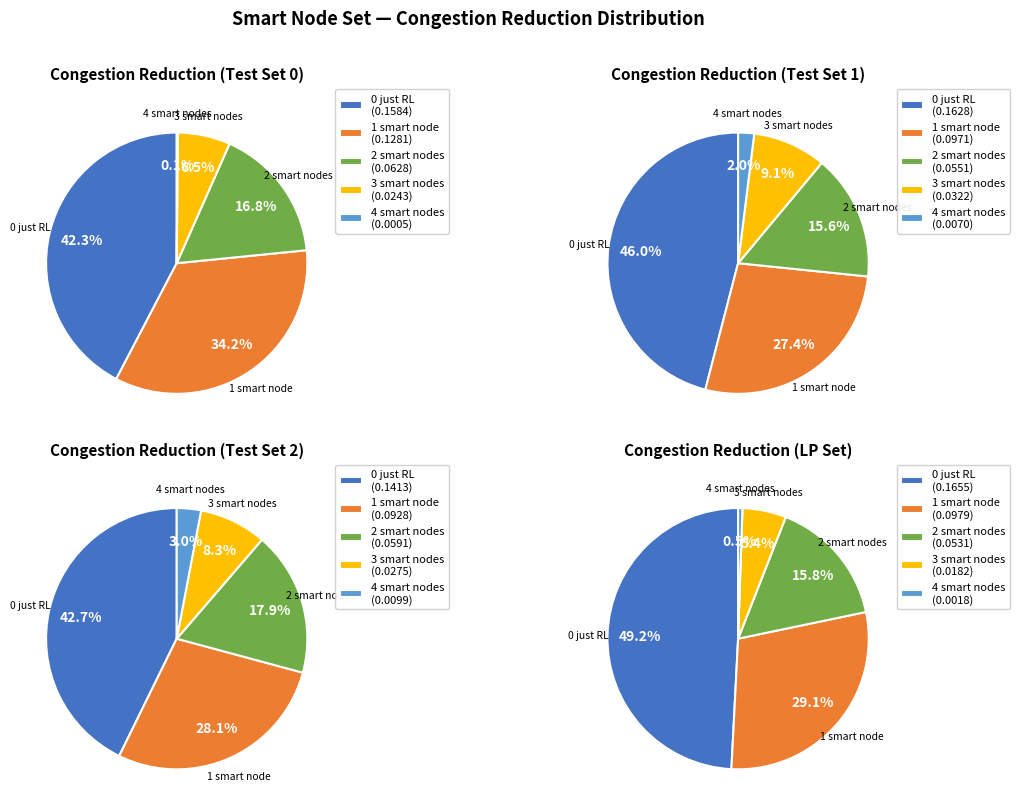

How many segments does this pie chart have?

5